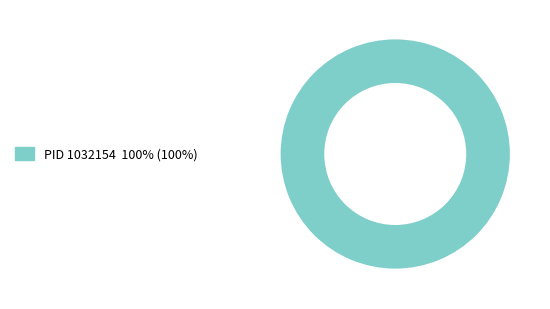

Does any single category account for the majority?

Yes